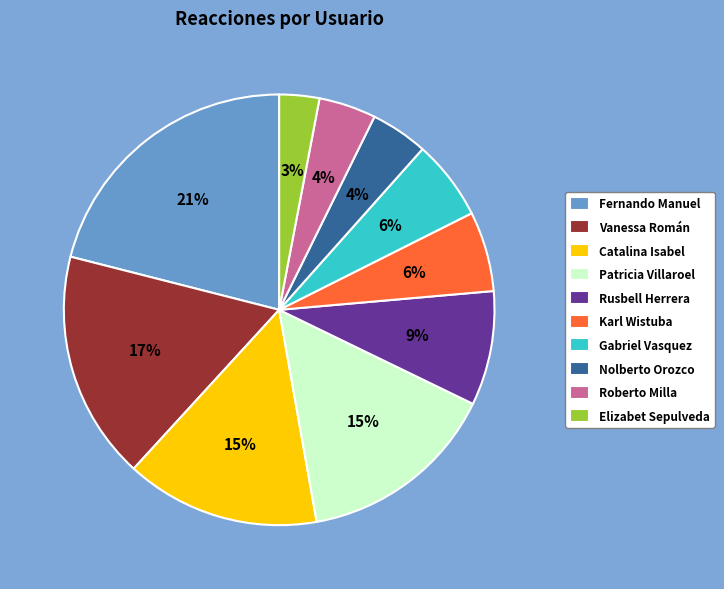

Count the number of slices in the pie.

10